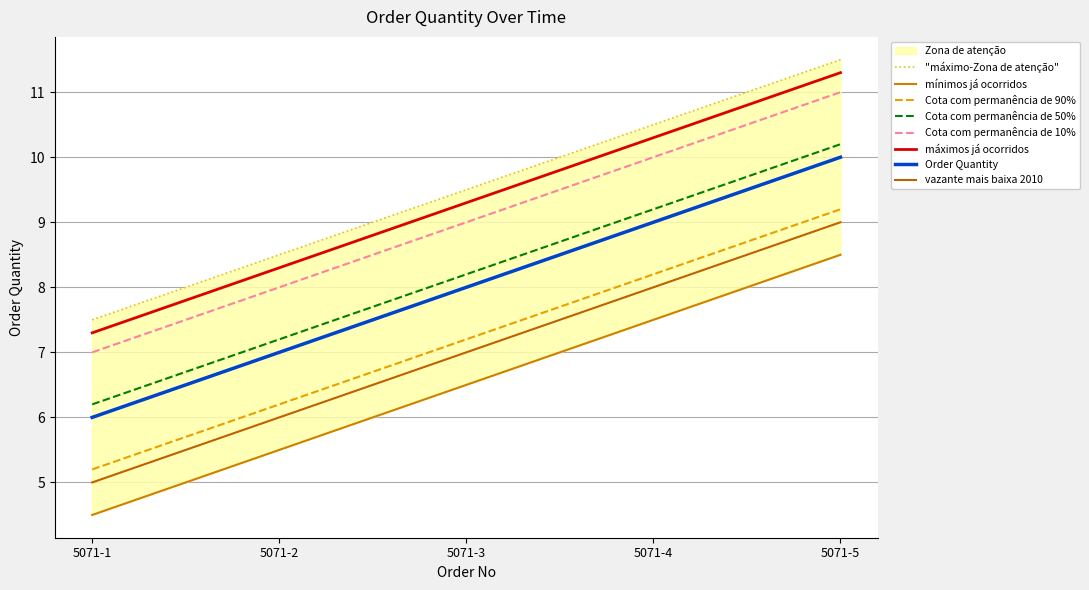

At which label does the data first exceed 9?

5071-3